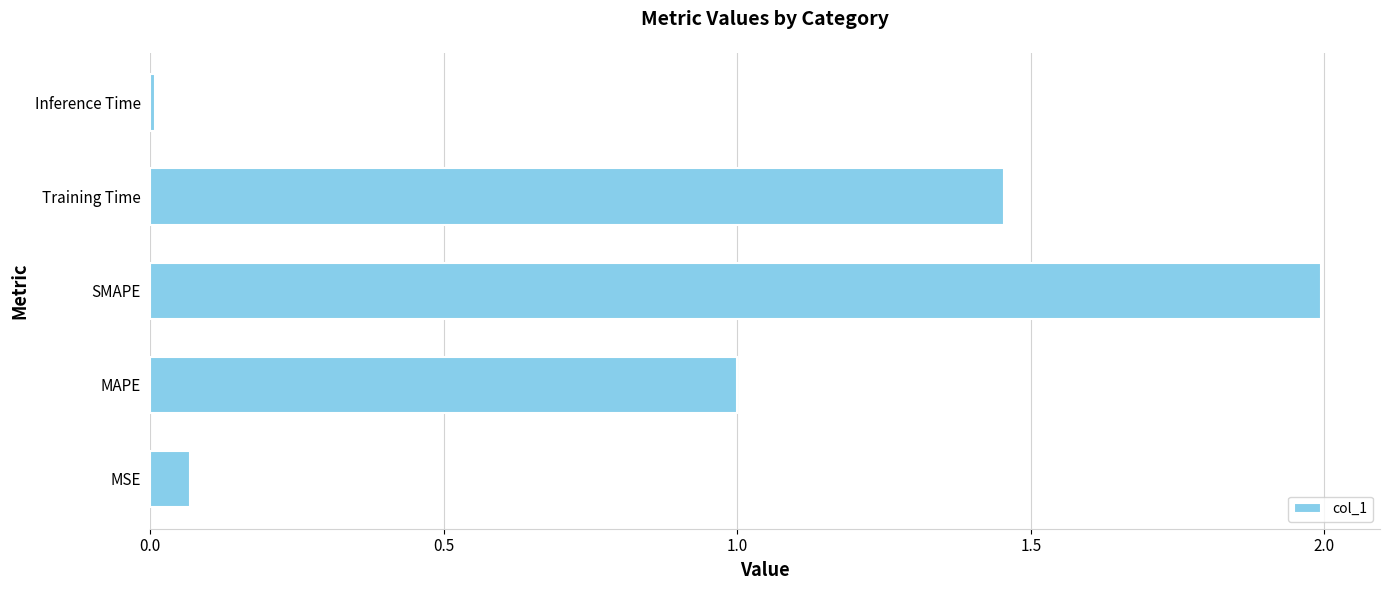

What is the greatest value displayed?

2.0